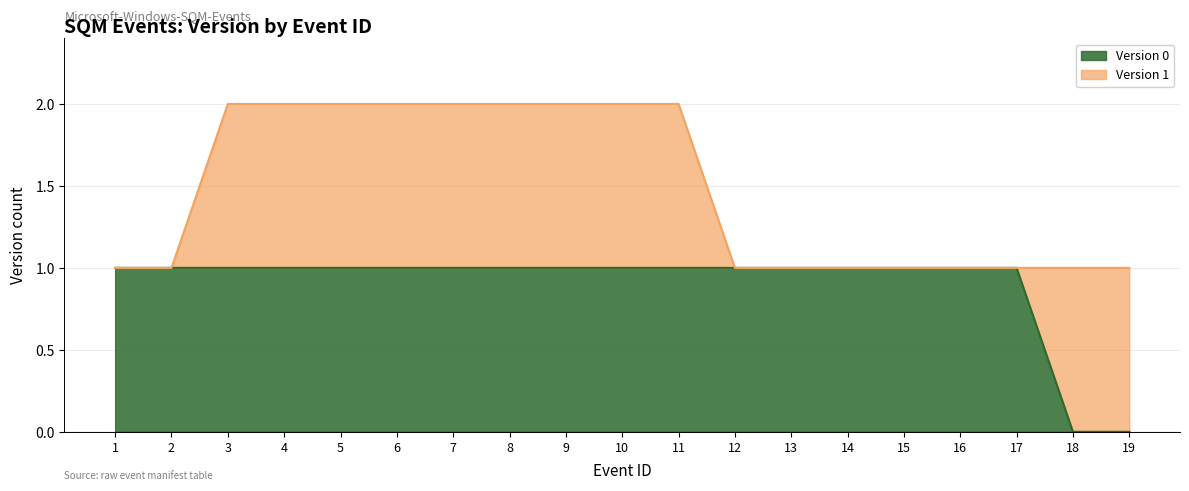

True or false: Version 0 has a value of 2 at 7.

False